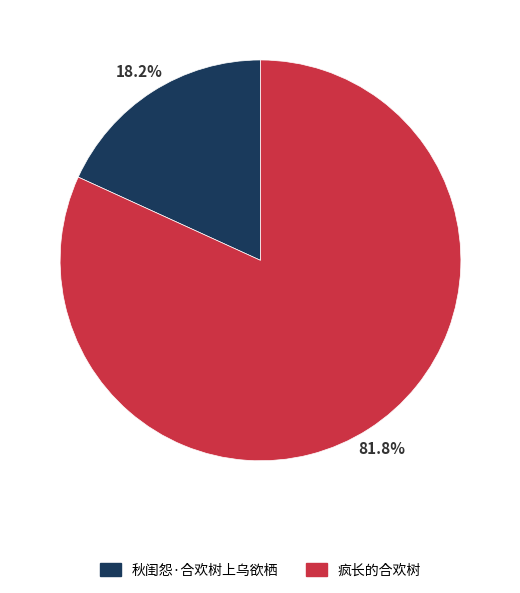

Is it true that 疯长的合欢树 is 82% of the pie?

True